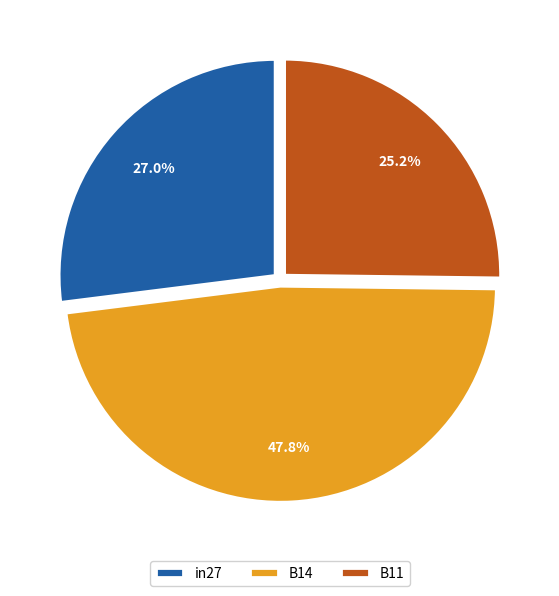

Is there a majority slice in this chart?

No